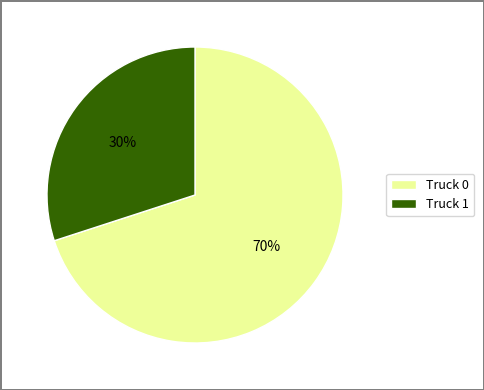

True or false: Truck 0 accounts for 70% of the total.

True